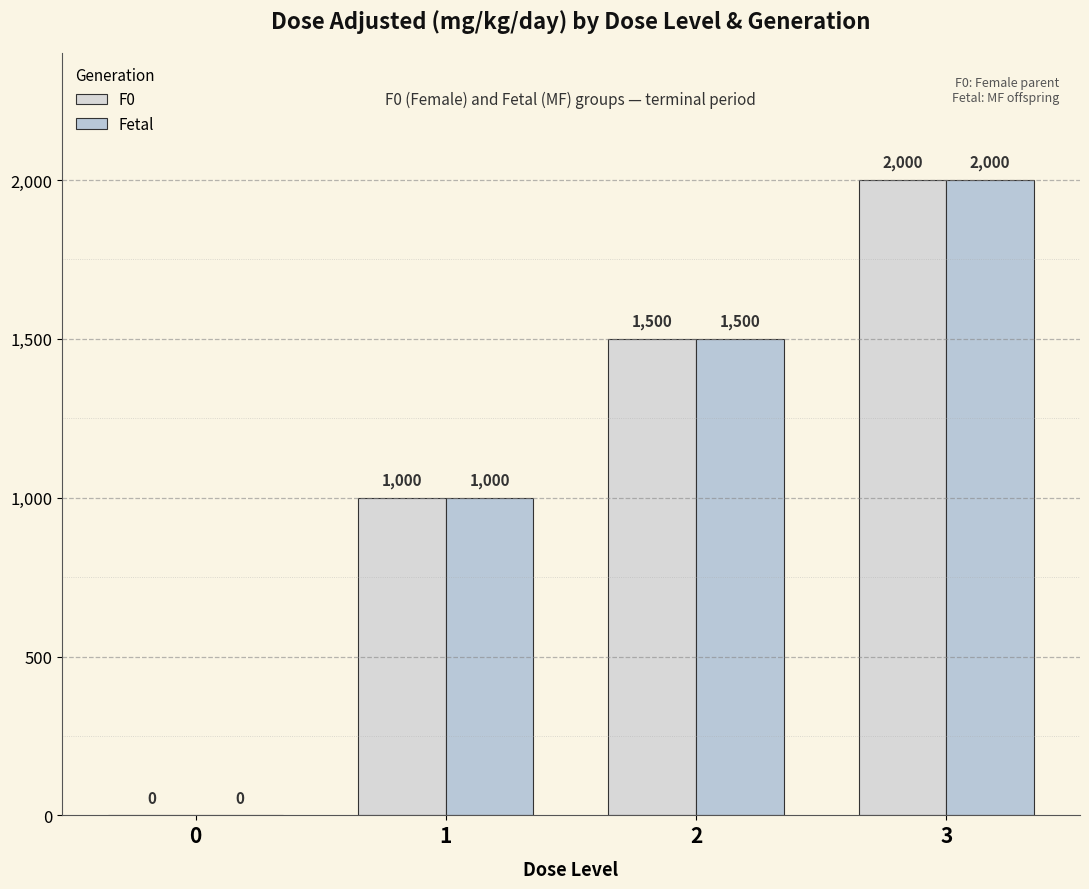

True or false: F0 has a value of 583 at 1.

False